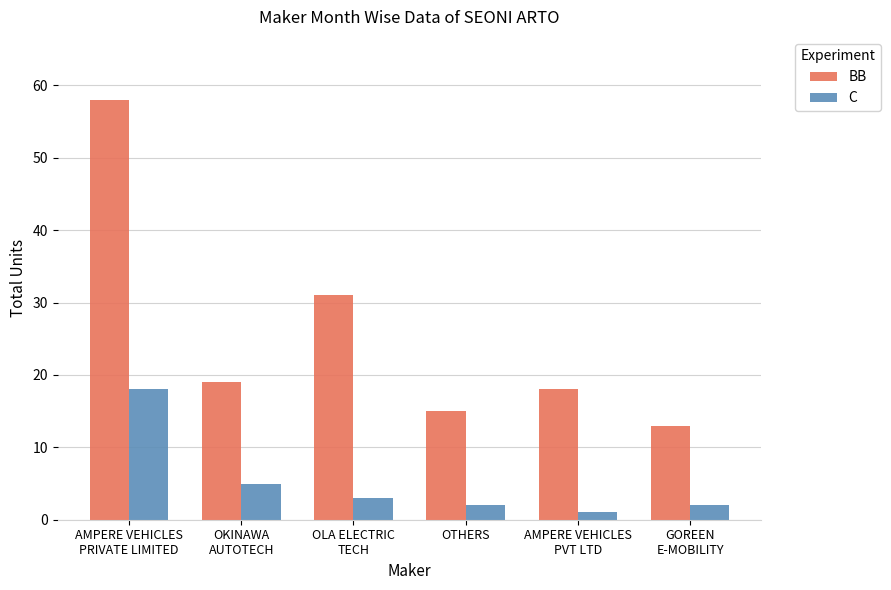

Read the BB value at AMPERE VEHICLES
PRIVATE LIMITED.

58